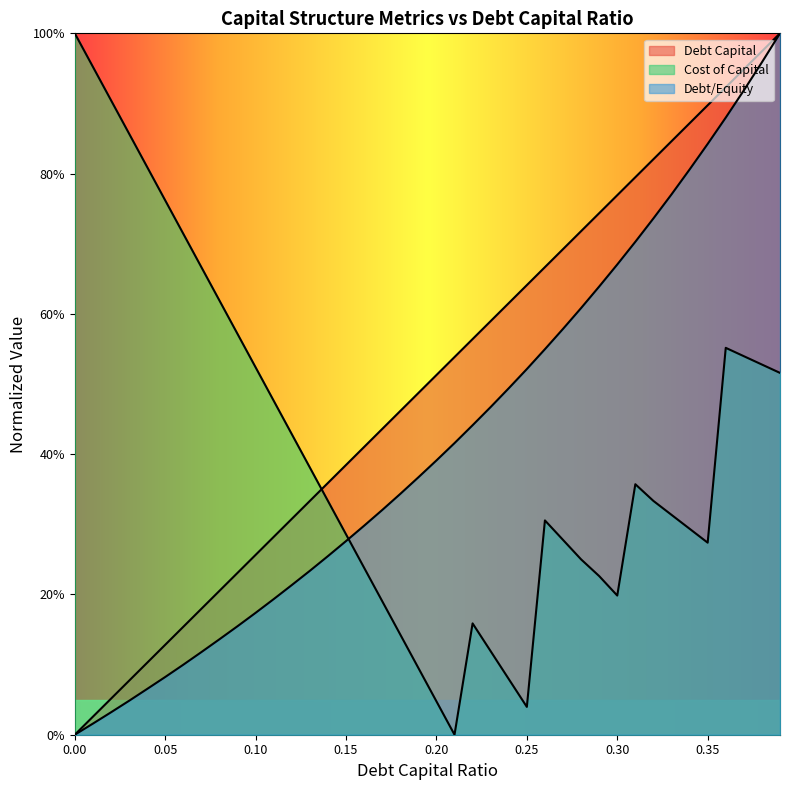

Reading left to right, transcribe all the data shown in this chart.

debt_capital: 0.0	0.0	0.1	0.1	0.1	0.1	0.2	0.2	0.2	0.2	0.3	0.3	0.3	0.3	0.4	0.4	0.4	0.4	0.5	0.5	0.5	0.5	0.6	0.6	0.6	0.6	0.7	0.7	0.7	0.7	0.8	0.8	0.8	0.8	0.9	0.9	0.9	0.9	1.0	1.0
cost_capital: 1.0	1.0	0.9	0.9	0.8	0.8	0.7	0.7	0.6	0.6	0.5	0.5	0.4	0.4	0.3	0.3	0.2	0.2	0.1	0.1	0.0	0.0	0.2	0.1	0.1	0.0	0.3	0.3	0.3	0.2	0.2	0.4	0.3	0.3	0.3	0.3	0.6	0.5	0.5	0.5
debt_equity: 0.0	0.0	0.0	0.0	0.1	0.1	0.1	0.1	0.1	0.2	0.2	0.2	0.2	0.2	0.3	0.3	0.3	0.3	0.3	0.4	0.4	0.4	0.4	0.5	0.5	0.5	0.5	0.6	0.6	0.6	0.7	0.7	0.7	0.8	0.8	0.8	0.9	0.9	1.0	1.0